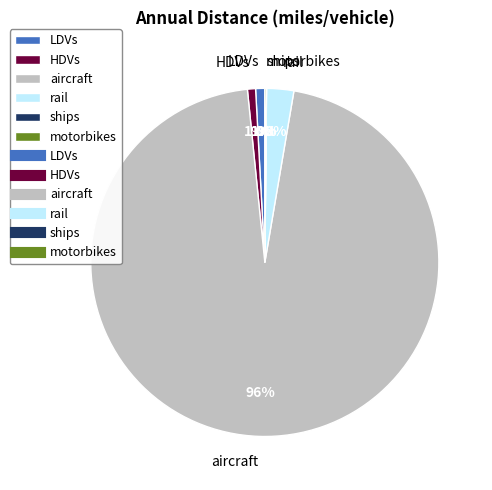

Does LDVs account for over 50% of the chart?

No